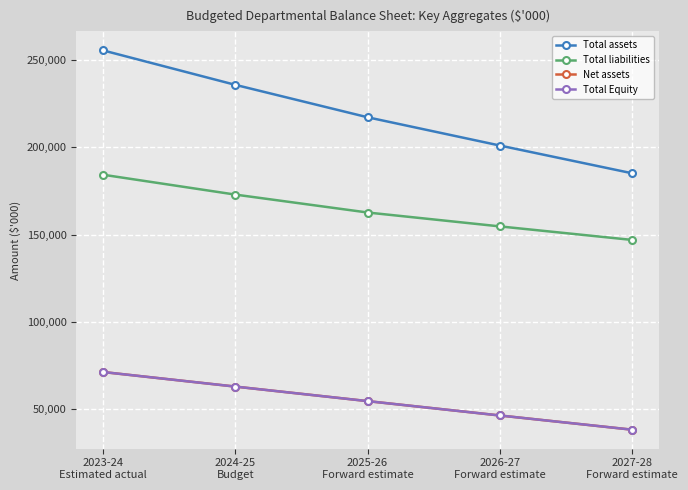

Is this an area chart (filled region under the line)?

No